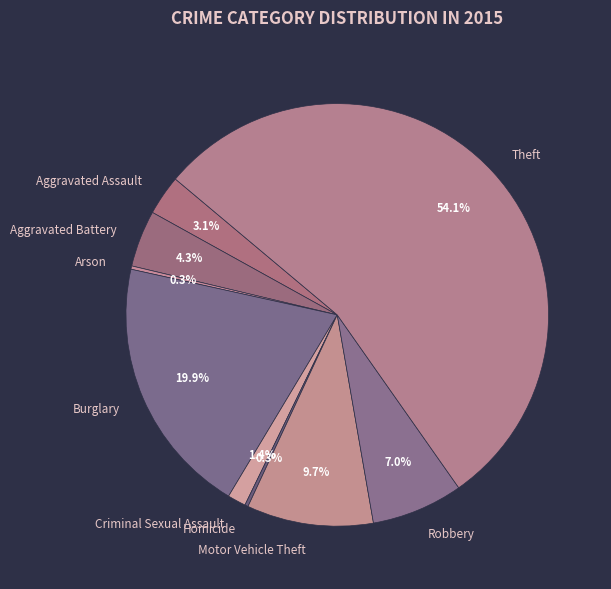

What percentage is the Aggravated Battery slice, to the nearest percent?

4%